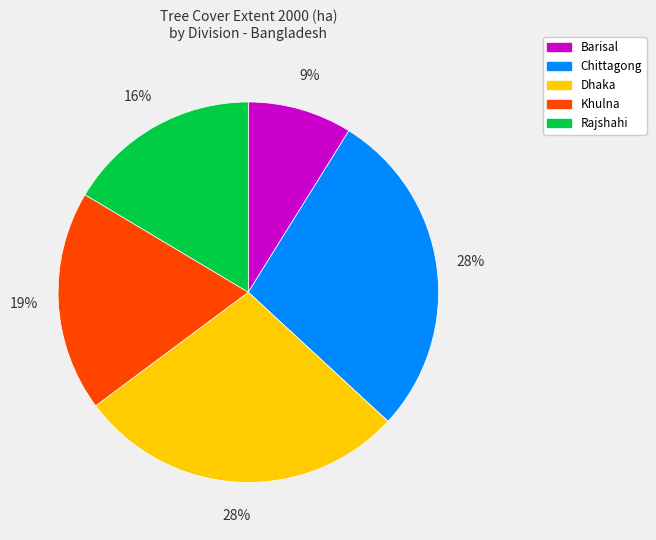

Which slice is the smallest?

Barisal